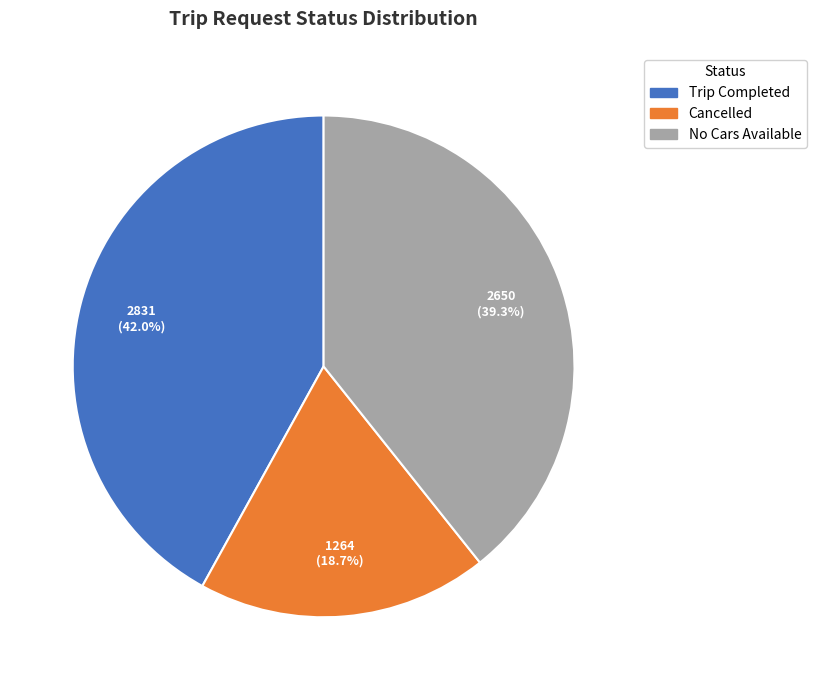

Which slice is the largest?

Trip Completed